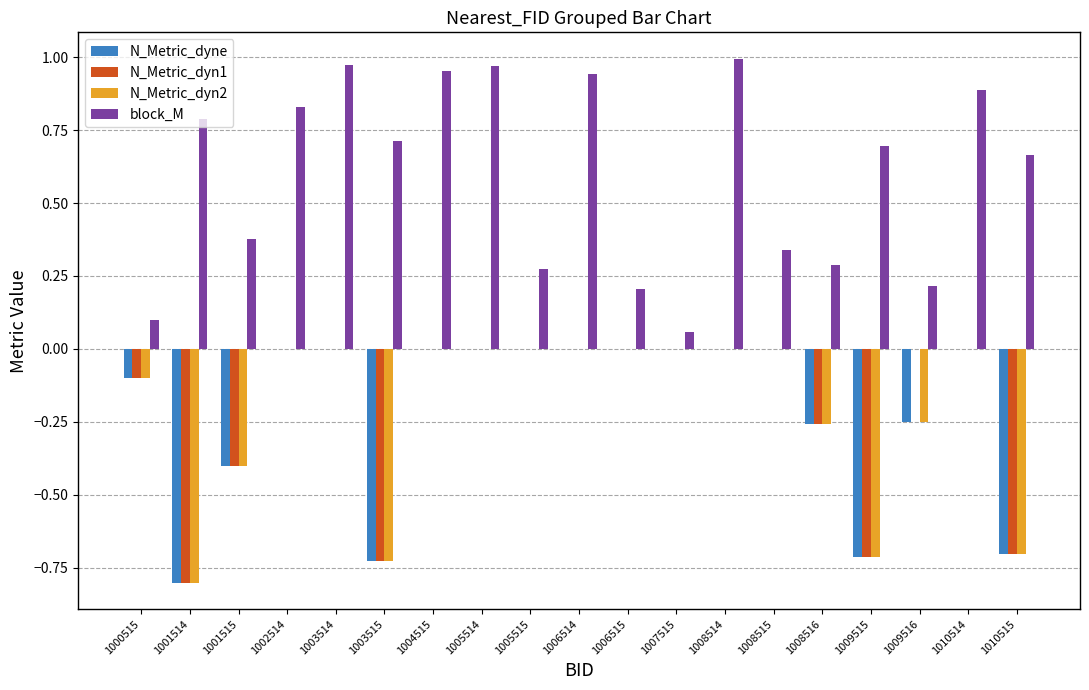

How many groups of bars are there?

19